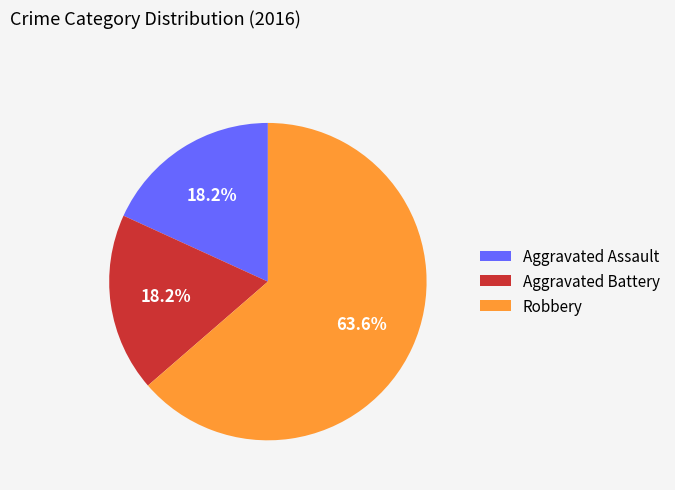

Count the number of slices in the pie.

3